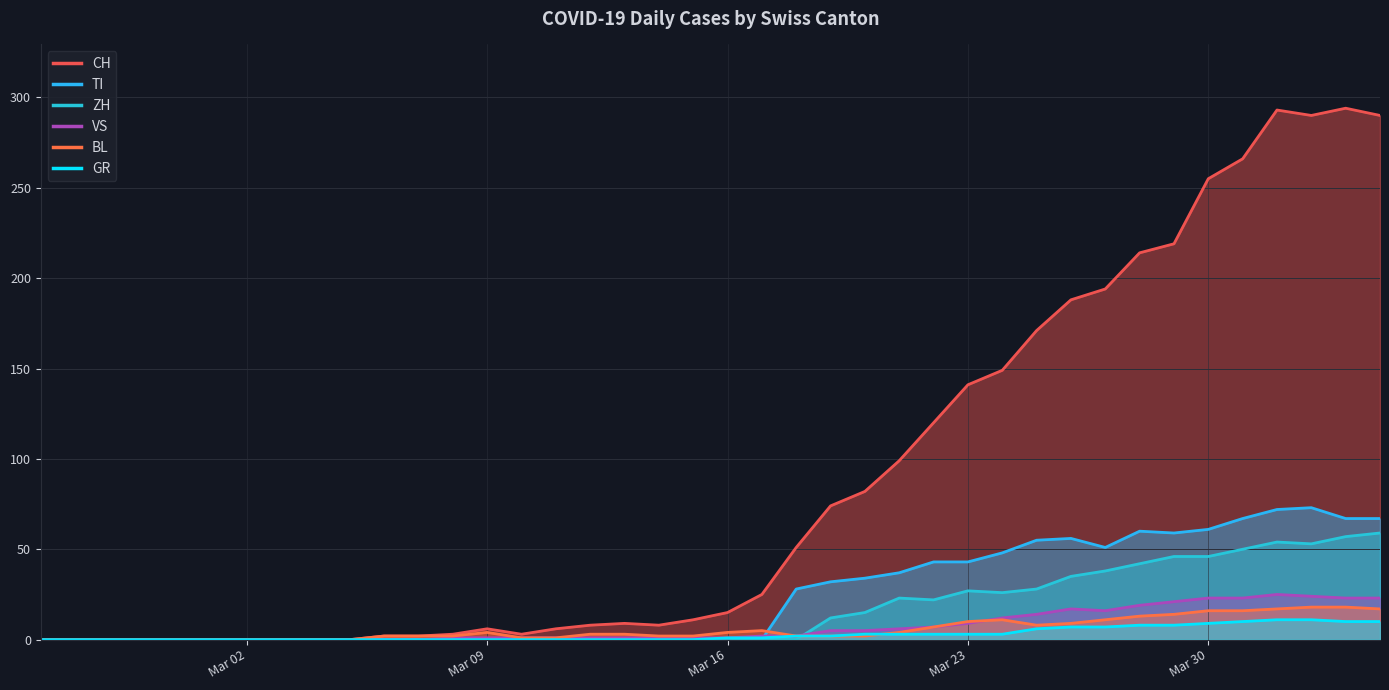

What is the maximum value shown in the chart?

294